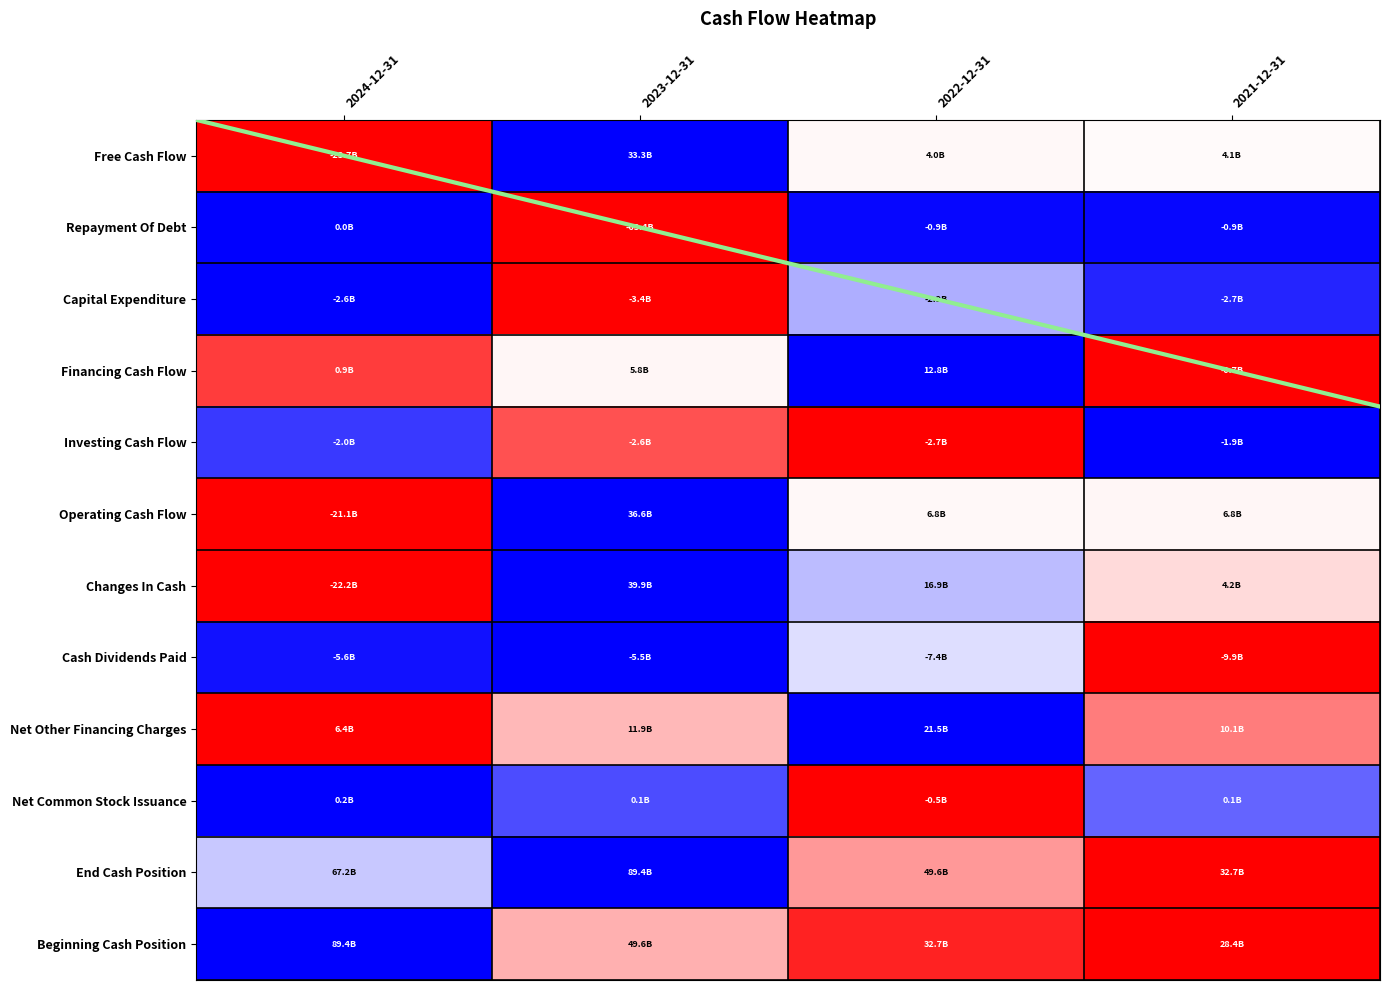

Which series has the widest spread of values?

Free Cash Flow